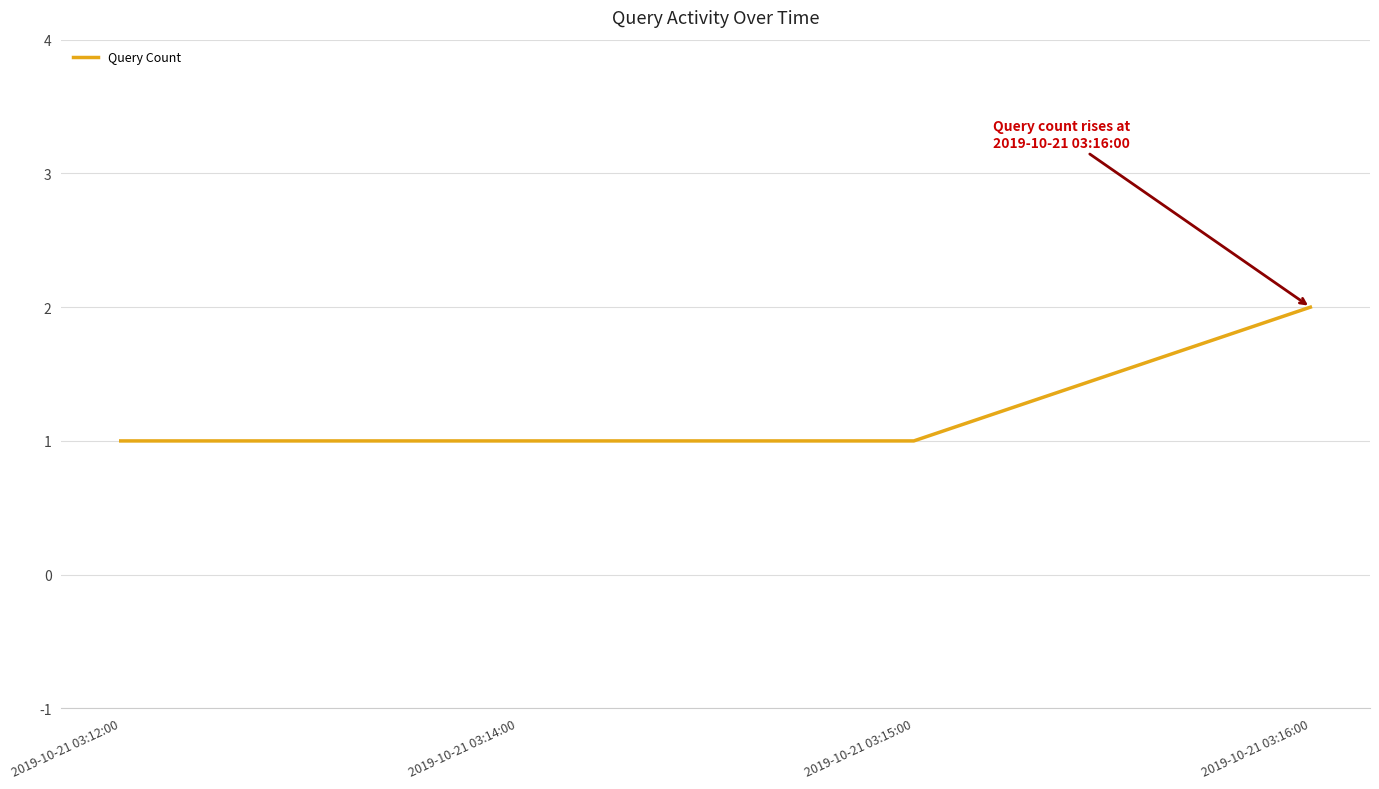

What is the average value?

1